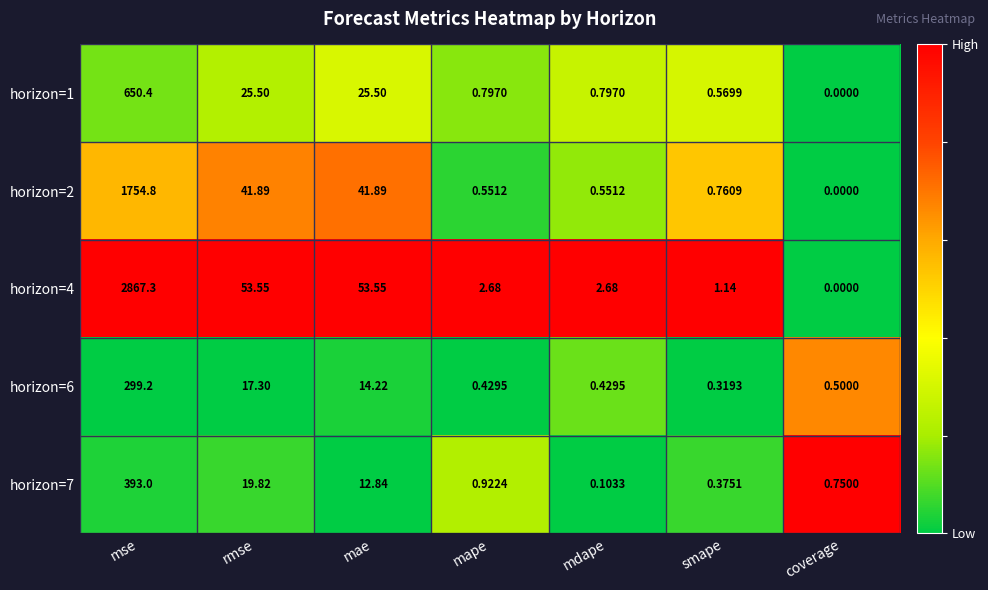

Which category has the highest value across all series?

mse